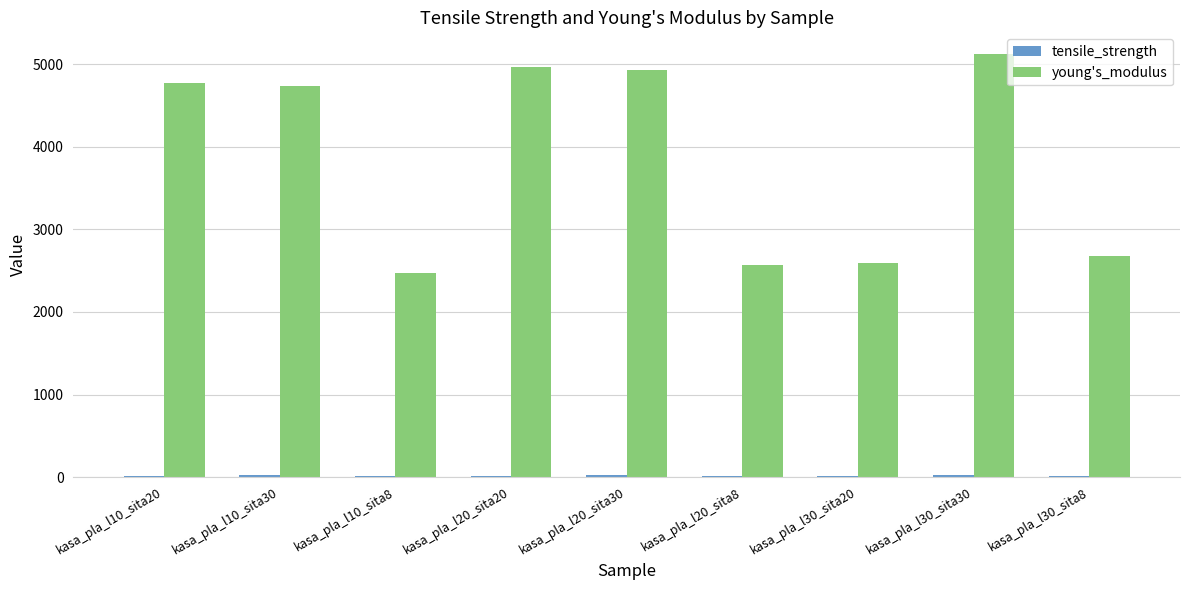

Between kasa_pla_l10_sita8 and kasa_pla_l20_sita30, which series saw the biggest shift?

young's_modulus